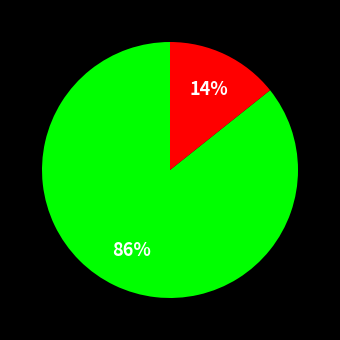

To the nearest percent, what is the average slice percentage?

50%